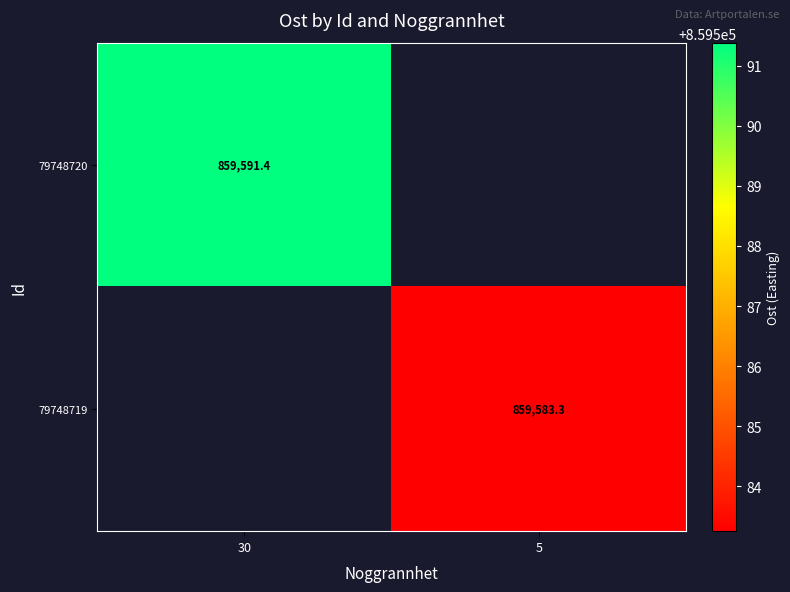

At which category is the sum across all series the highest?

30